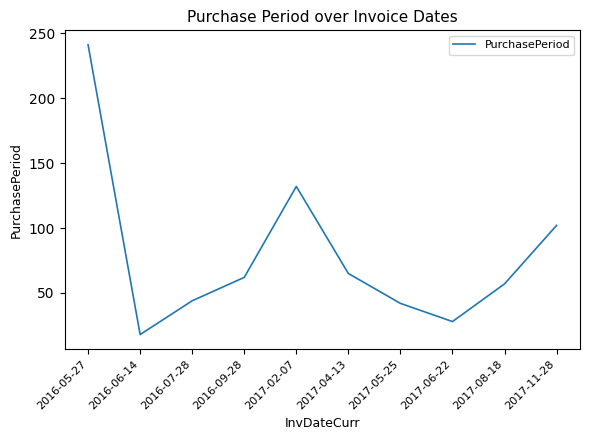

List the labels in order of value, smallest first.

2016-06-14, 2017-06-22, 2017-05-25, 2016-07-28, 2017-08-18, 2016-09-28, 2017-04-13, 2017-11-28, 2017-02-07, 2016-05-27